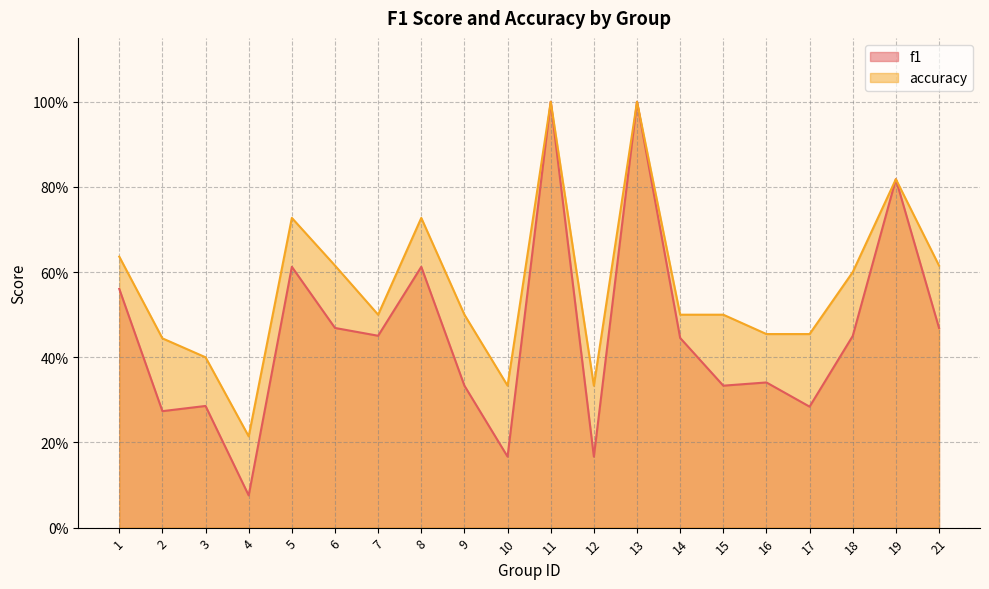

What is the sum of all f1 values?

9.1